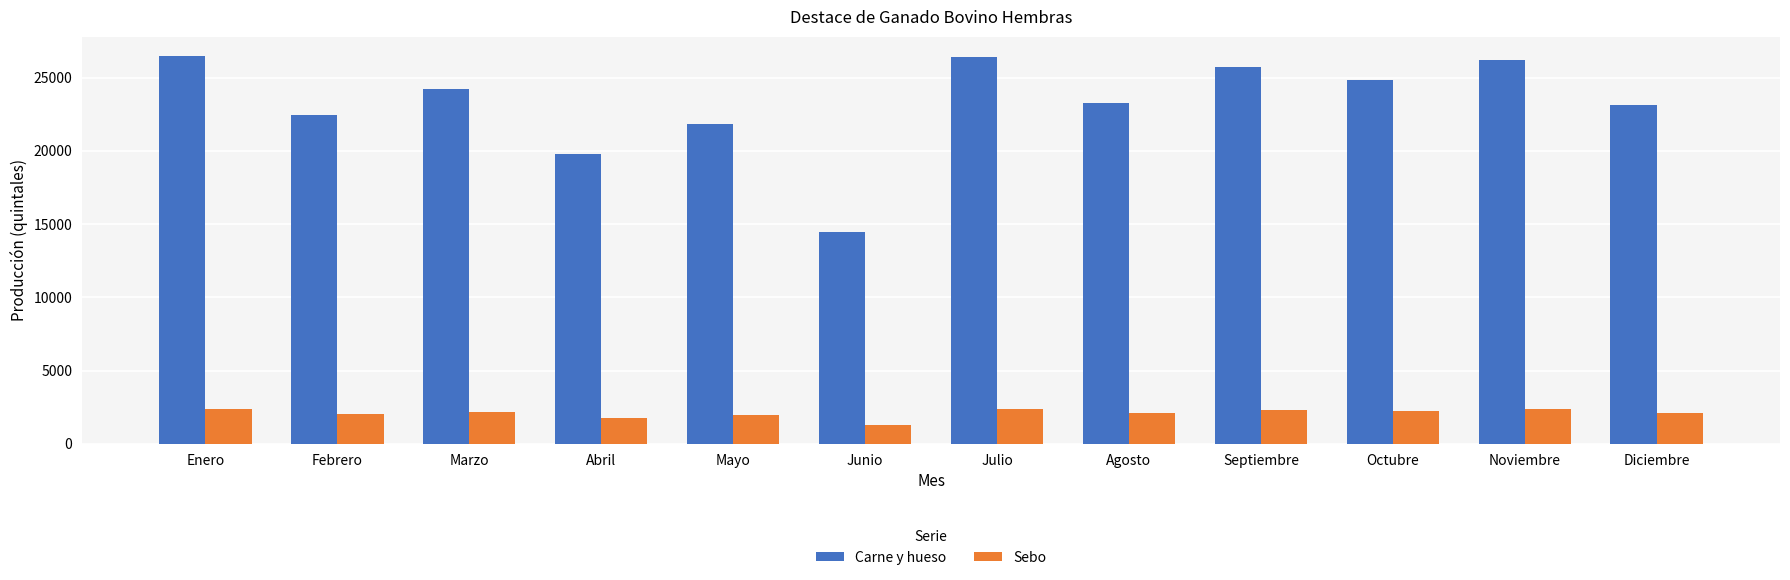

What are all the series names shown in the legend?

Carne y hueso, Sebo